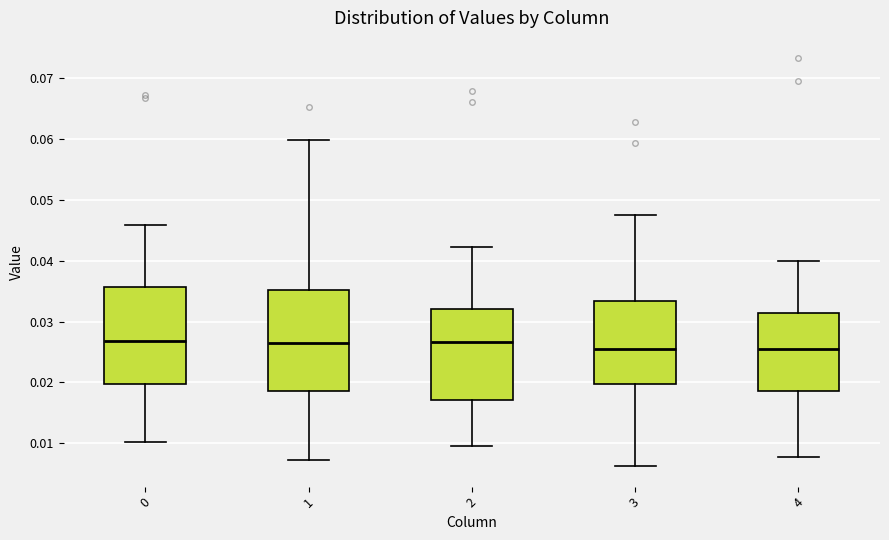

Reading left to right, read every box against the y-axis: the position of its median line, the range the box covers, and the ends of its whiskers. The values are not printed on the chart, so give them approximately, as read against the axis.

0: median 0.027, box 0.020 to 0.036, whiskers 0.010 to 0.046
1: median 0.026, box 0.019 to 0.035, whiskers 0.007 to 0.060
2: median 0.027, box 0.017 to 0.032, whiskers 0.010 to 0.042
3: median 0.026, box 0.020 to 0.033, whiskers 0.006 to 0.047
4: median 0.026, box 0.019 to 0.031, whiskers 0.008 to 0.040